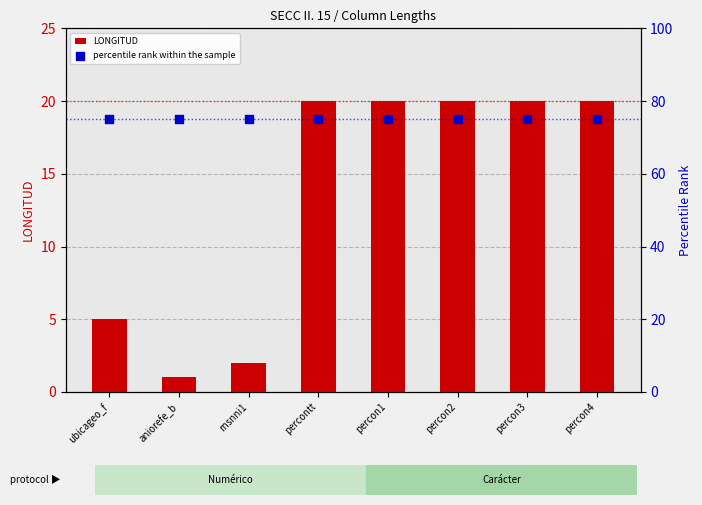

Which series contains the lowest Y value?

LONGITUD